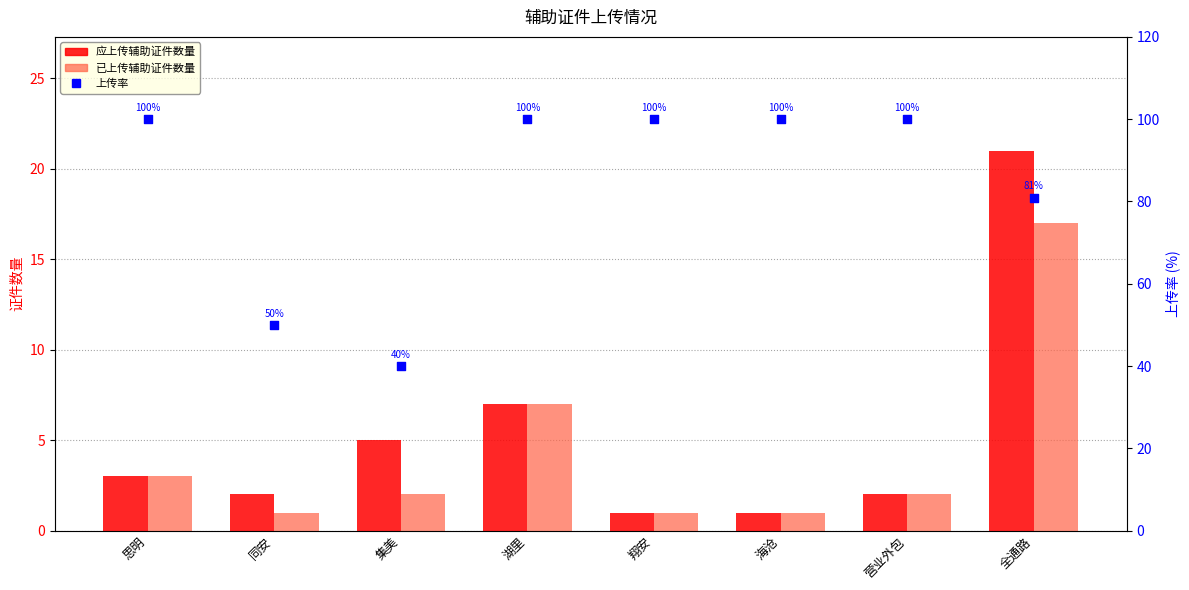

At which category is the sum across all series the highest?

全通路